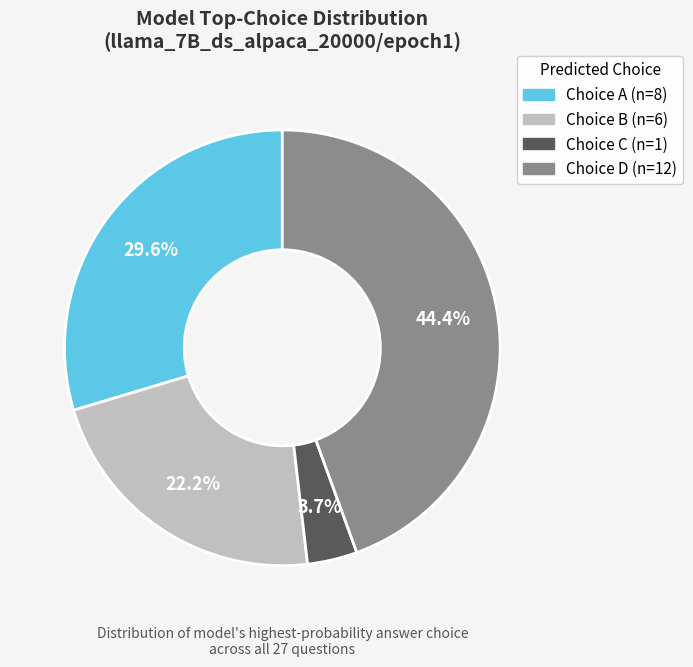

Is there any slice that represents more than half of the pie?

No